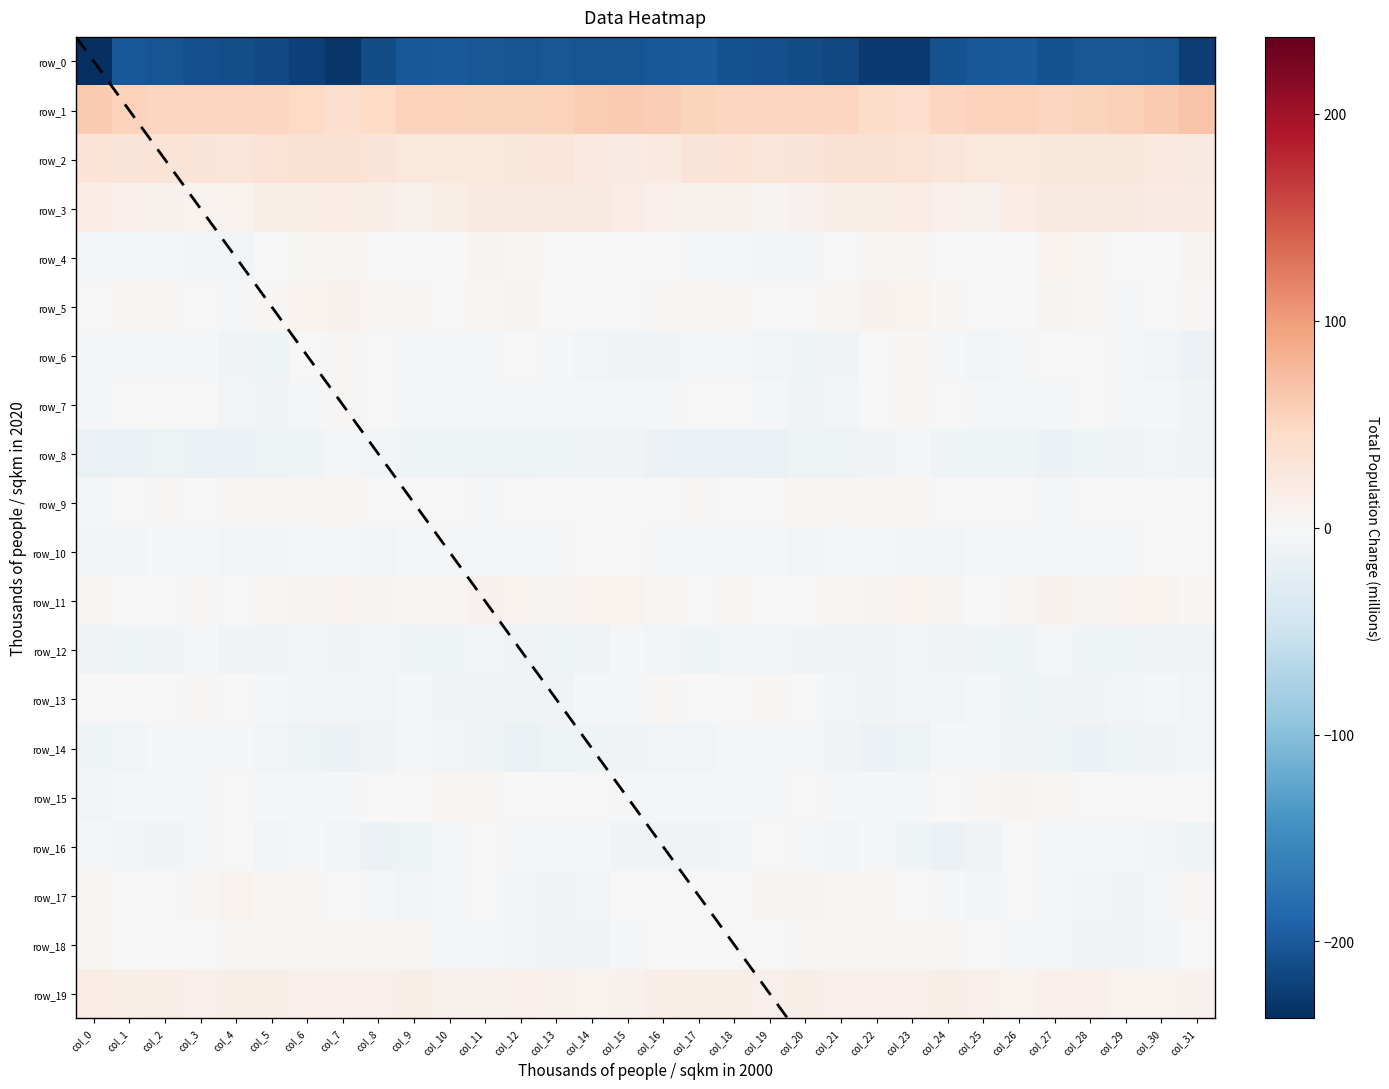

Count the number of data series in this chart.

20